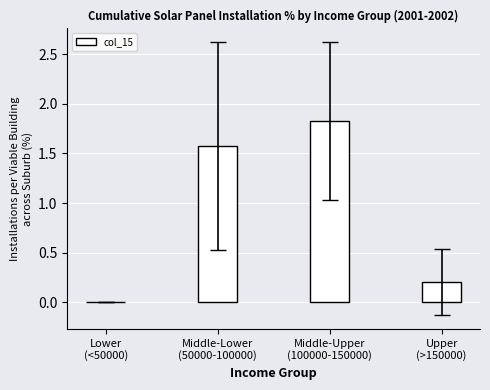

What is the greatest value displayed?

1.8